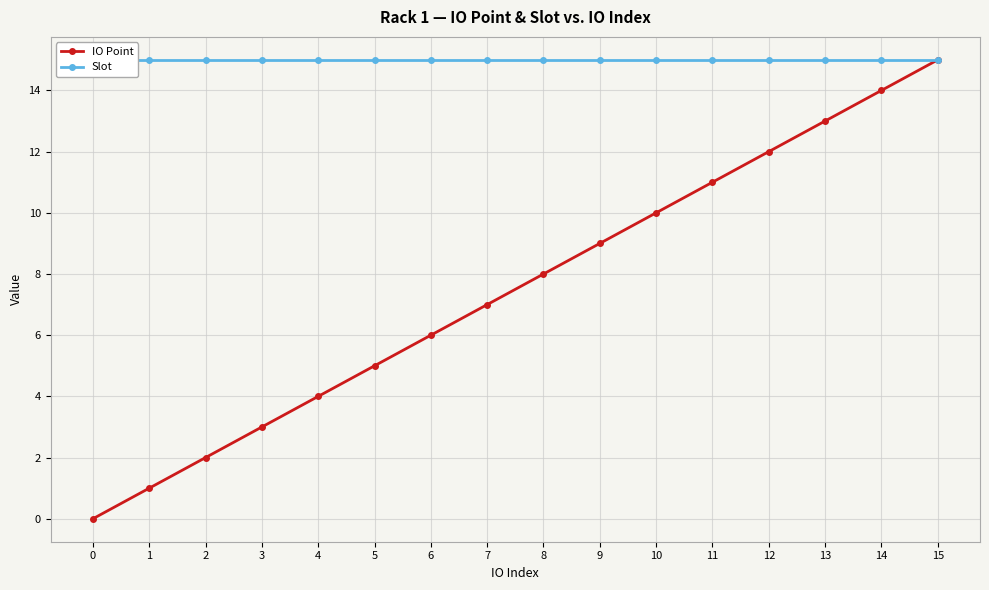

How many lines are shown in the chart?

2